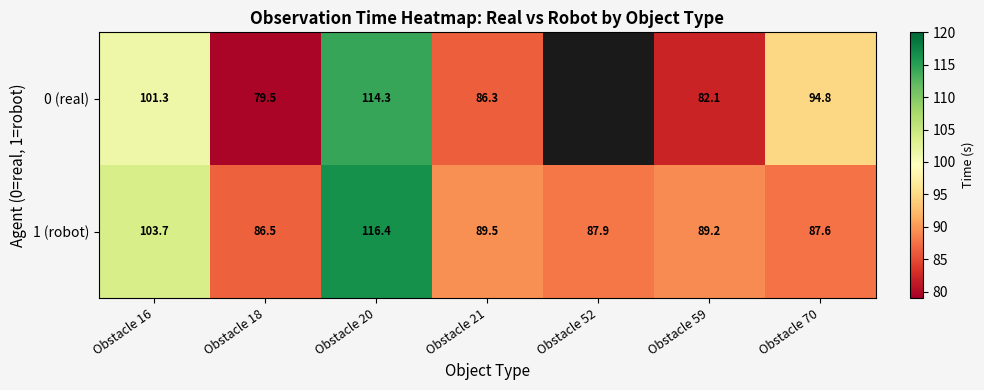

Is the value of 0 (real) at Obstacle 18 greater than the value of 1 (robot) at Obstacle 16?

No